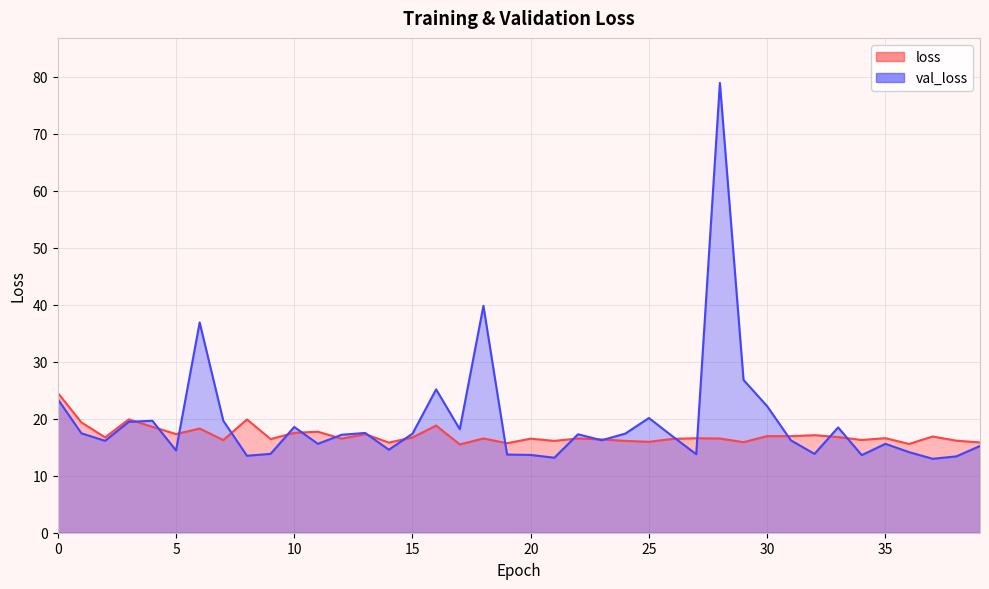

What is the sum of all loss values?

683.6